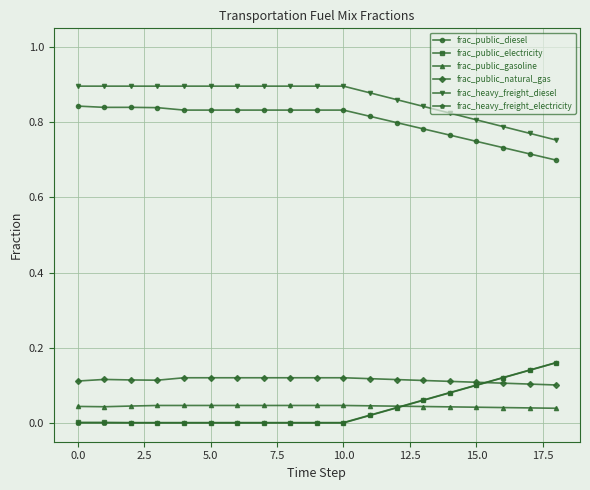

True or false: frac_public_diesel and frac_heavy_freight_electricity cross at least once.

False